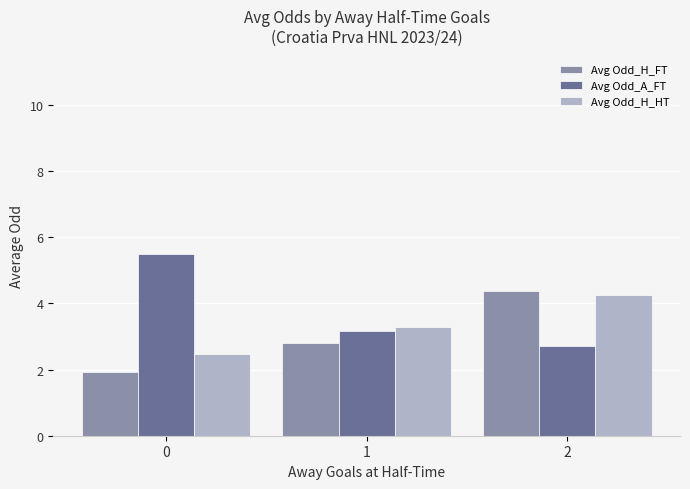

What is the greatest value displayed?

5.5